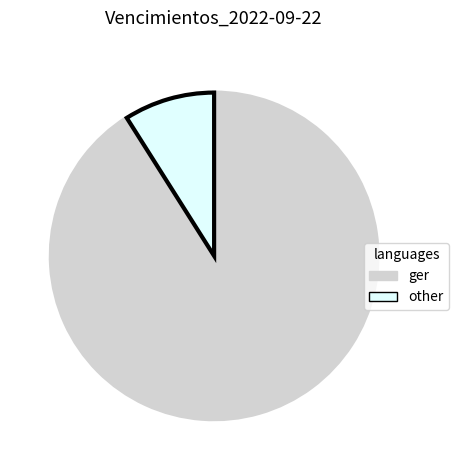

Is the sum of other and ger greater than half?

Yes